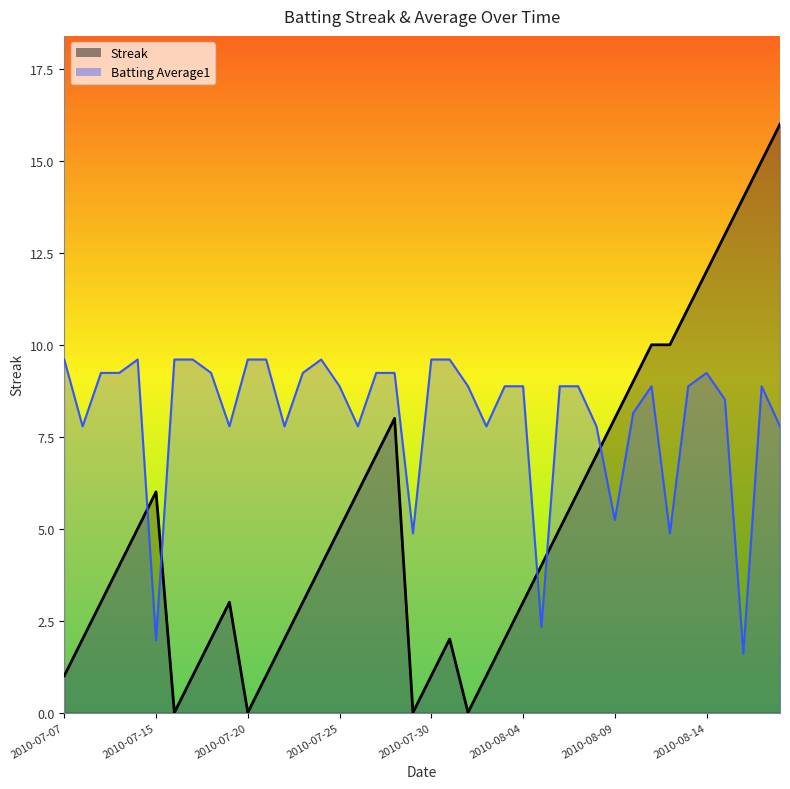

At which category is the sum across all series the highest?

2010-08-17